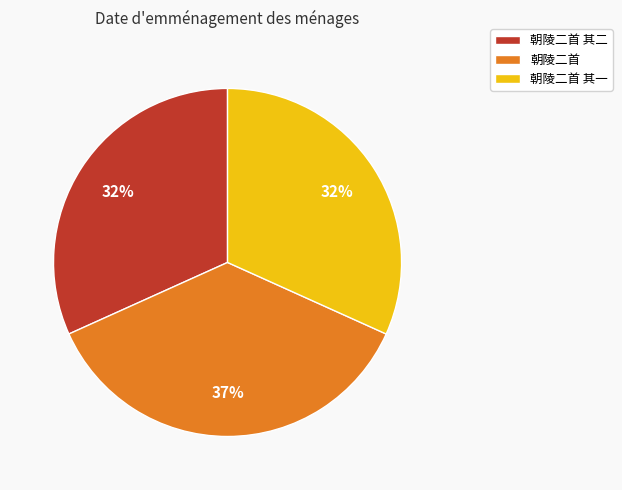

To the nearest percent, what is the average slice percentage?

33%